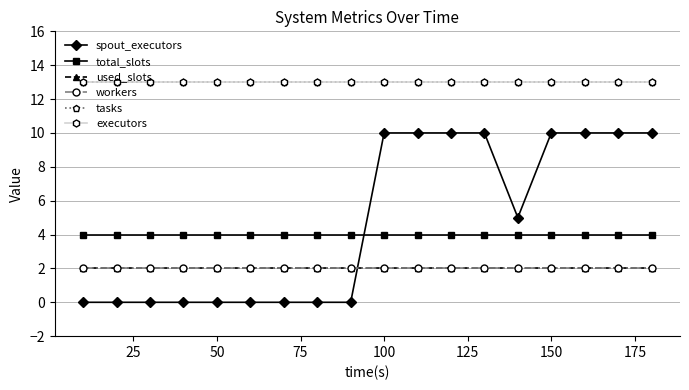

Does the chart have visible grid lines?

Yes